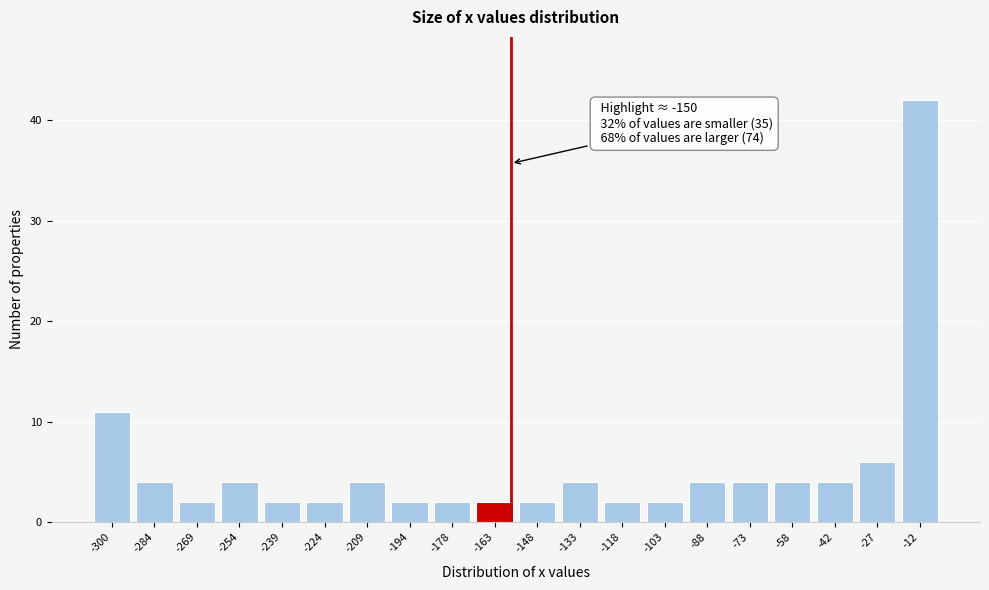

Reading right to left, extract all data points from this chart.

42	6	4	4	4	4	2	2	4	2	2	2	2	4	2	2	4	2	4	11